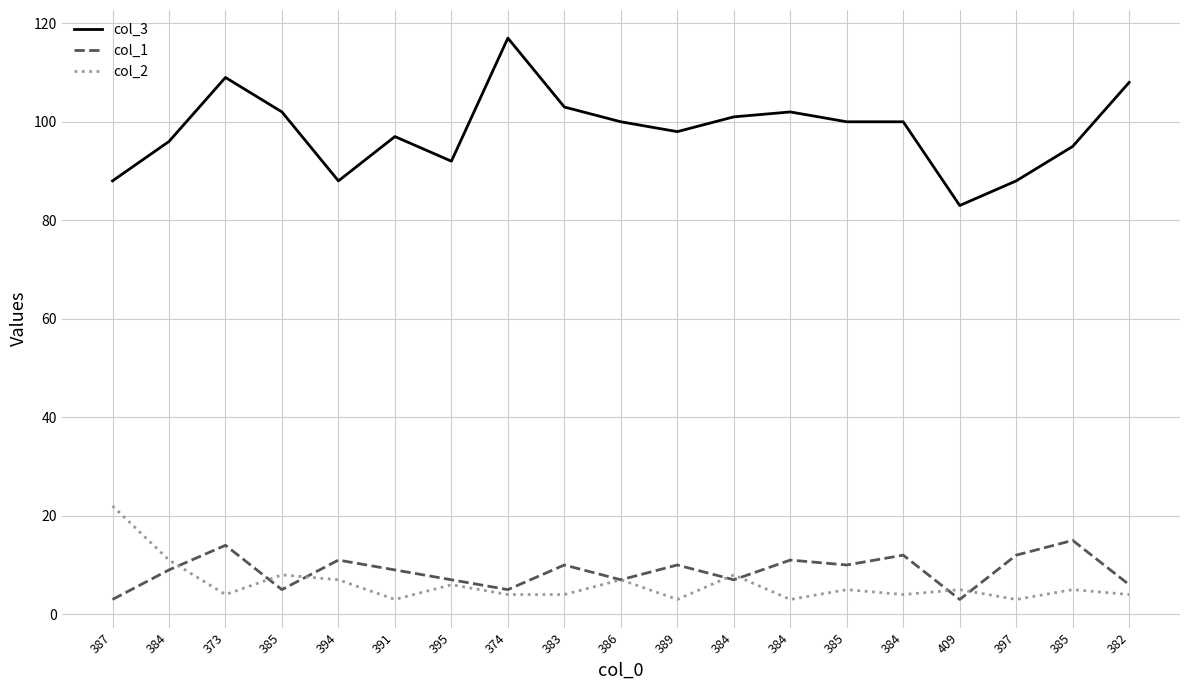

What are all the series names shown in the legend?

col_3, col_1, col_2